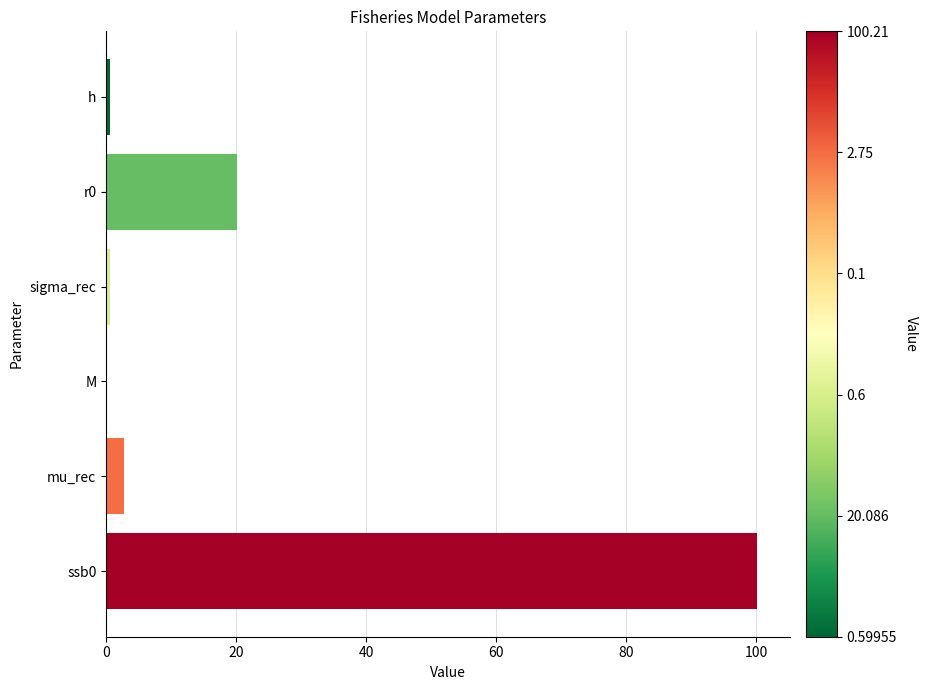

What is the average value?

20.7